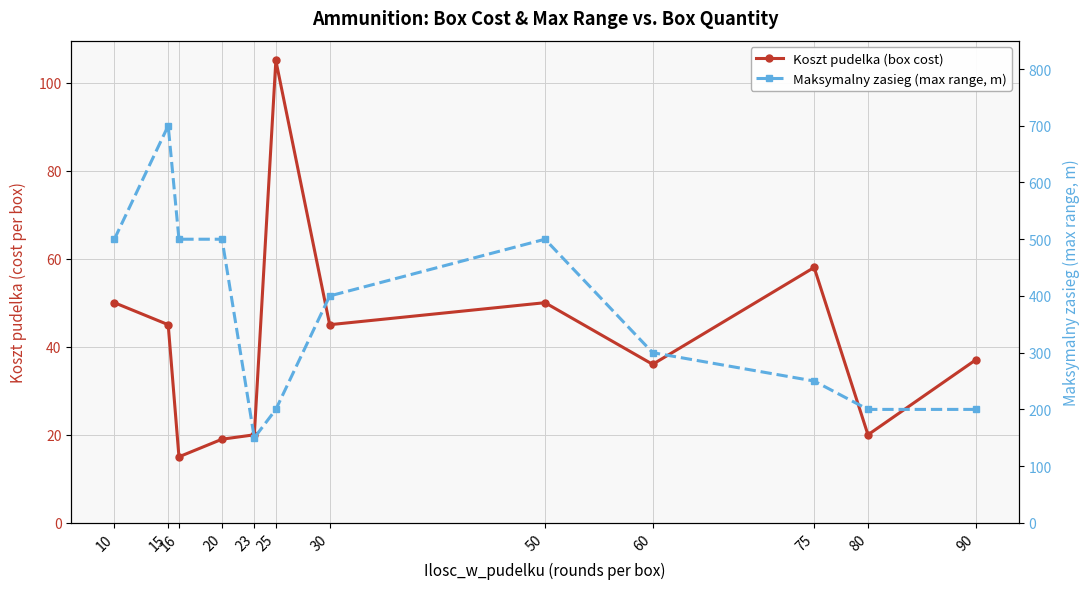

Where does the Koszt pudelka (box cost) series first go above 45?

10